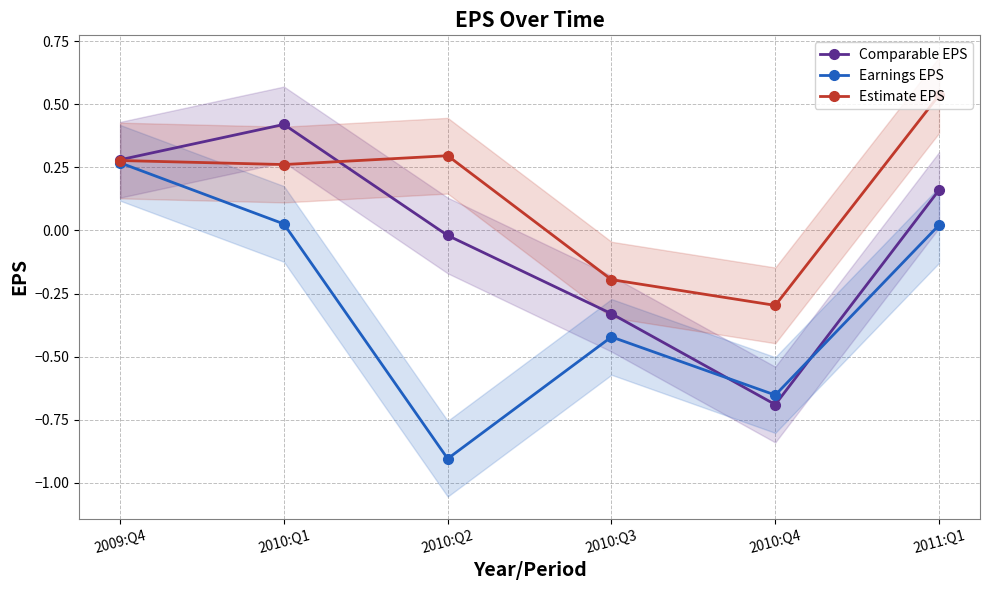

What position from the left is 2010:Q3?

4